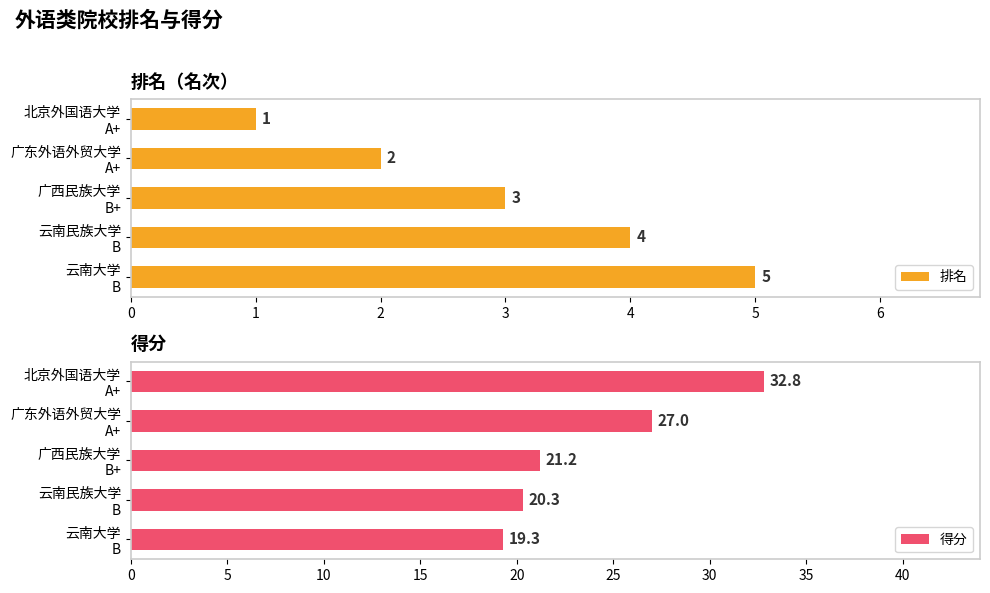

Rank the categories by 排名 value from highest to lowest.

云南大学
B, 云南民族大学
B, 广西民族大学
B+, 广东外语外贸大学
A+, 北京外国语大学
A+